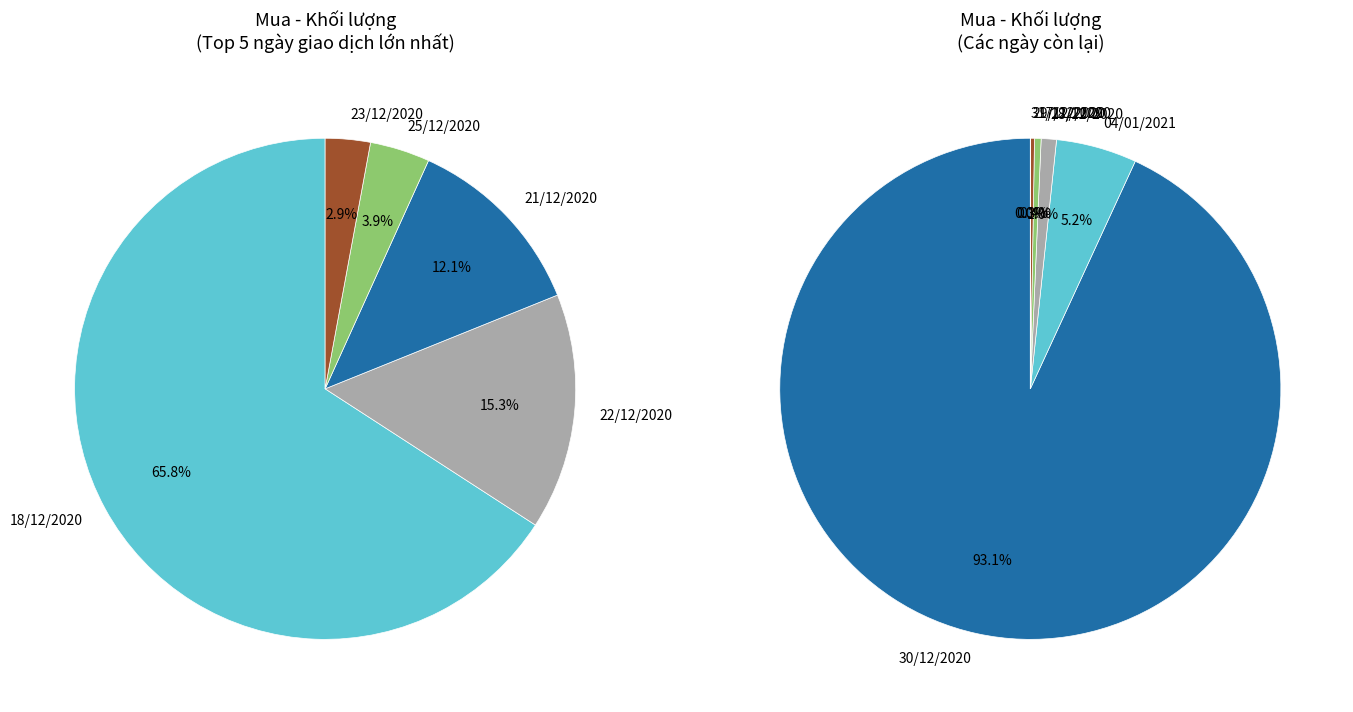

Which slice is the largest?

18/12/2020